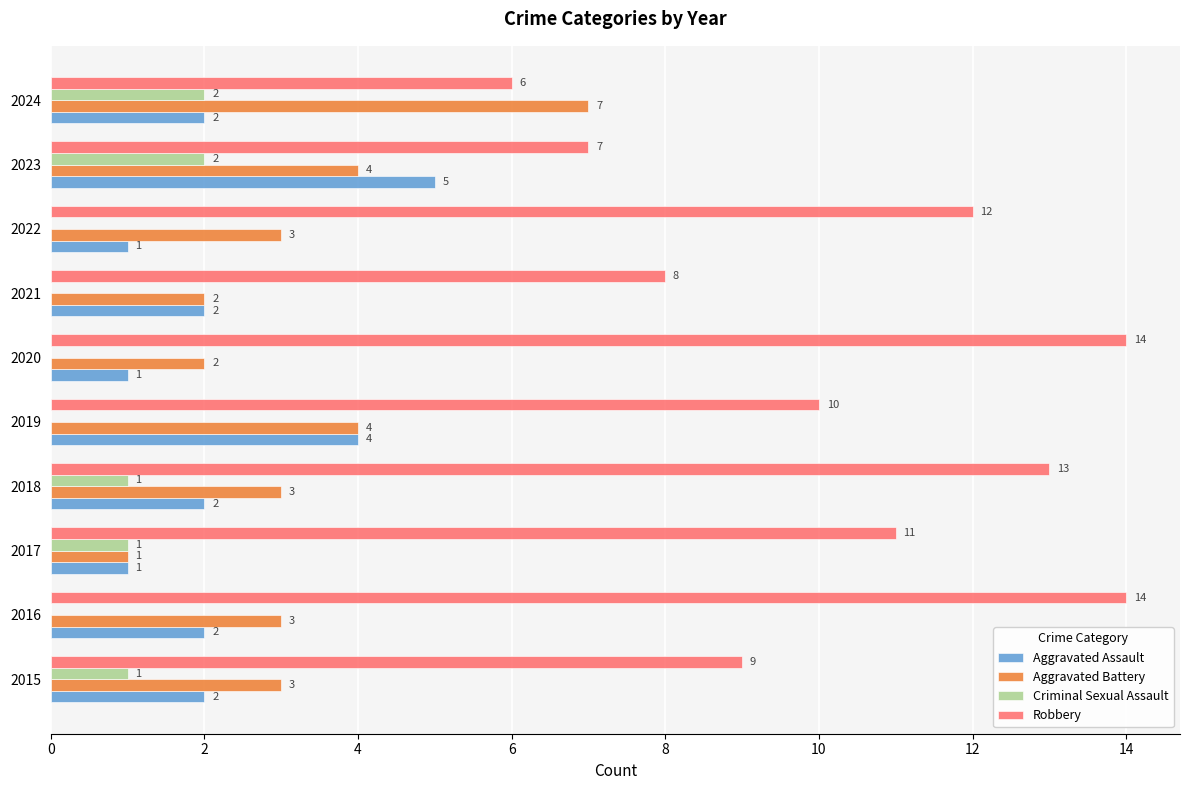

What is the greatest value displayed?

14